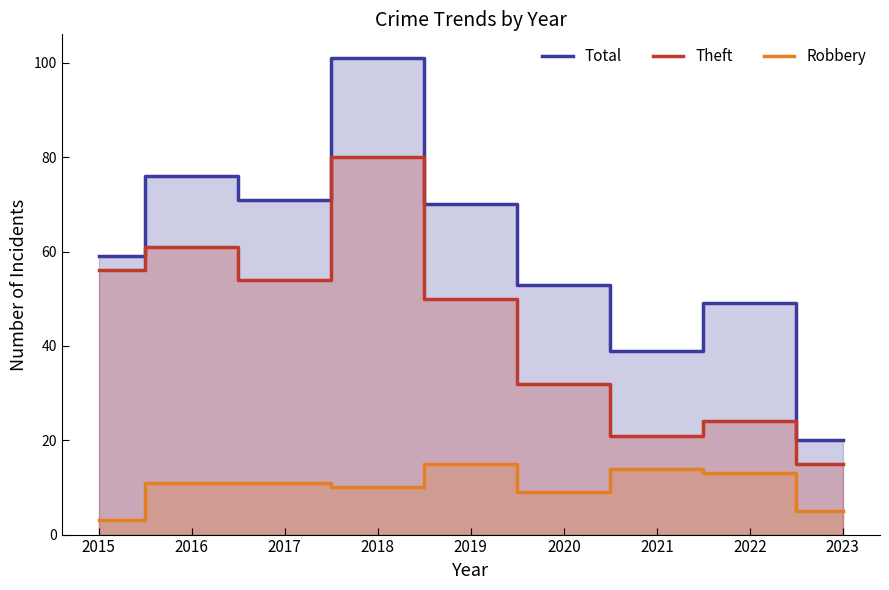

True or false: Total and Theft intersect in this chart.

False